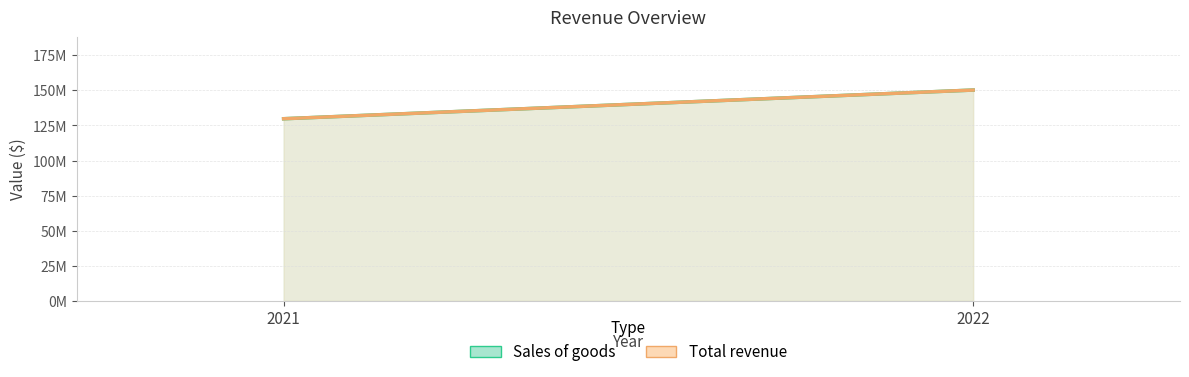

How many distinct data groups are displayed?

2